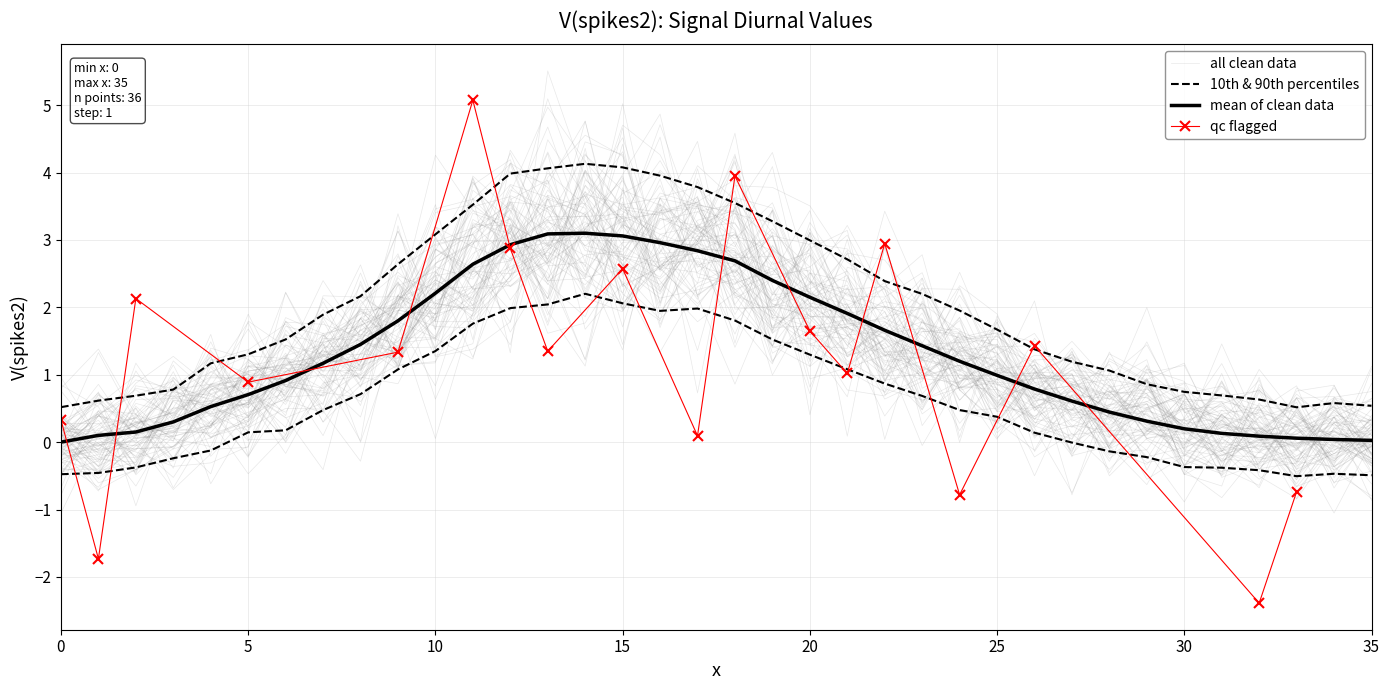

Rank the categories by value from highest to lowest.

14, 13, 15, 16, 12, 17, 18, 11, 19, 10, 20, 21, 9, 22, 8, 23, 24, 7, 25, 6, 26, 5, 27, 4, 28, 29, 3, 30, 2, 31, 1, 32, 33, 34, 35, 0